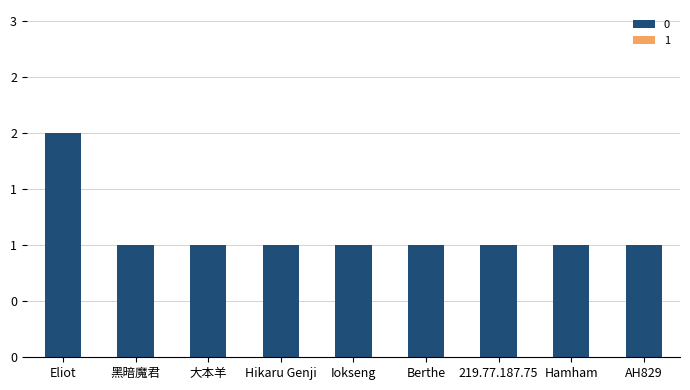

Are the bars horizontal?

No